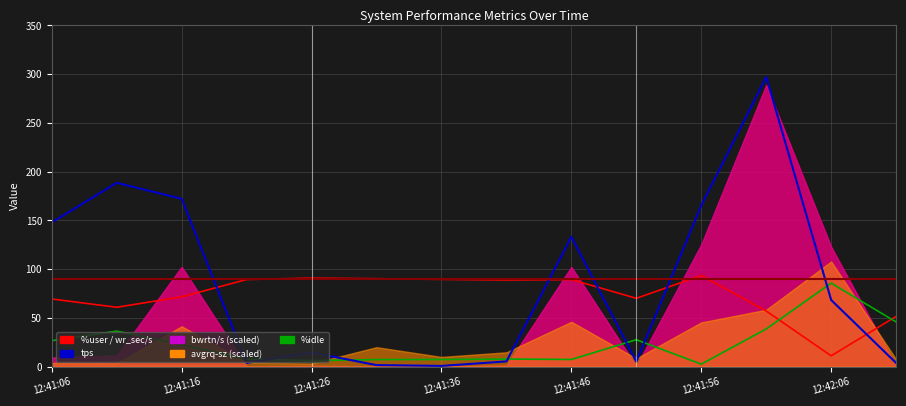

What is the lowest value of the %user series?

11.1